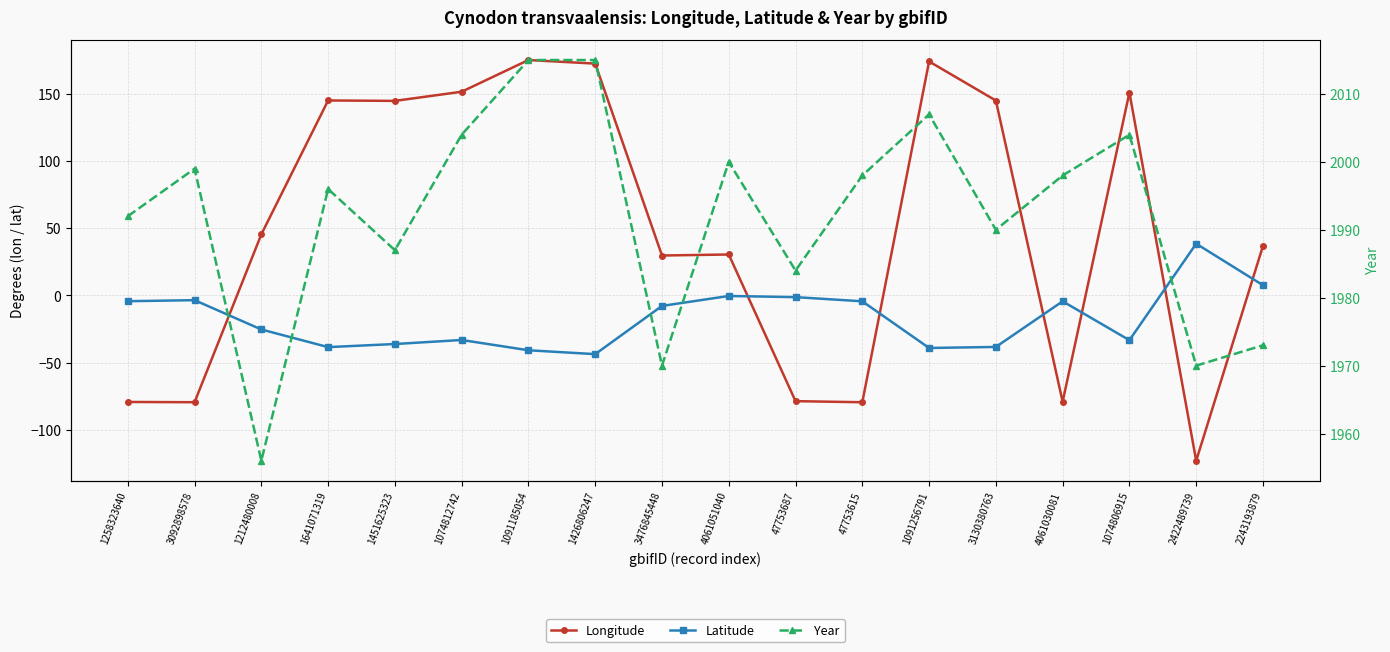

Is it true that Latitude equals -50.0 at 1074812742?

False